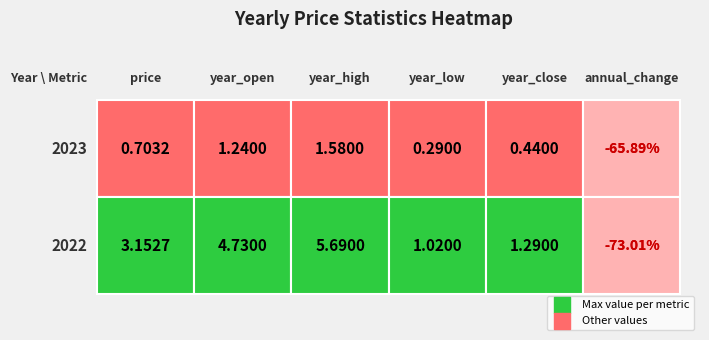

Is the value of price at 2023 greater than the value of year_close at 2023?

Yes